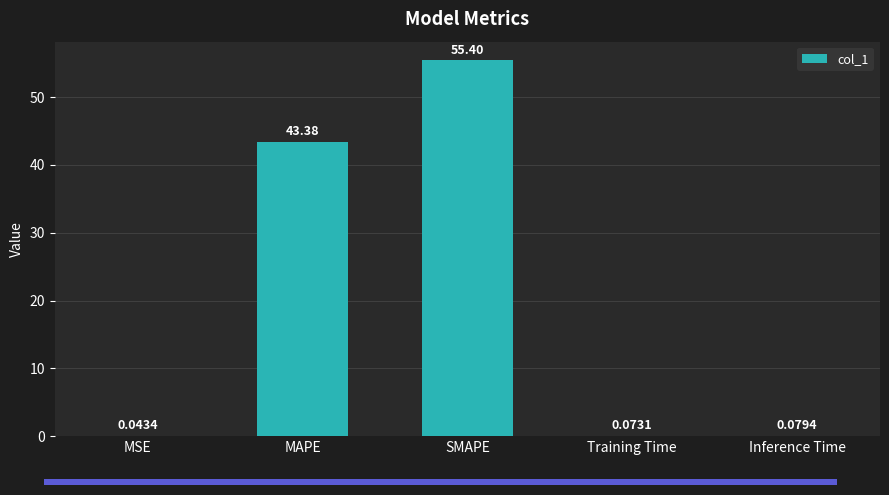

What is the sum of the values at SMAPE and Inference Time?

55.5